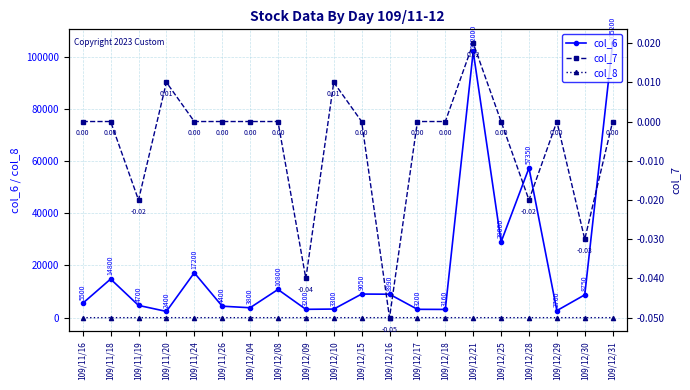

Which series has the widest spread of values?

col_6